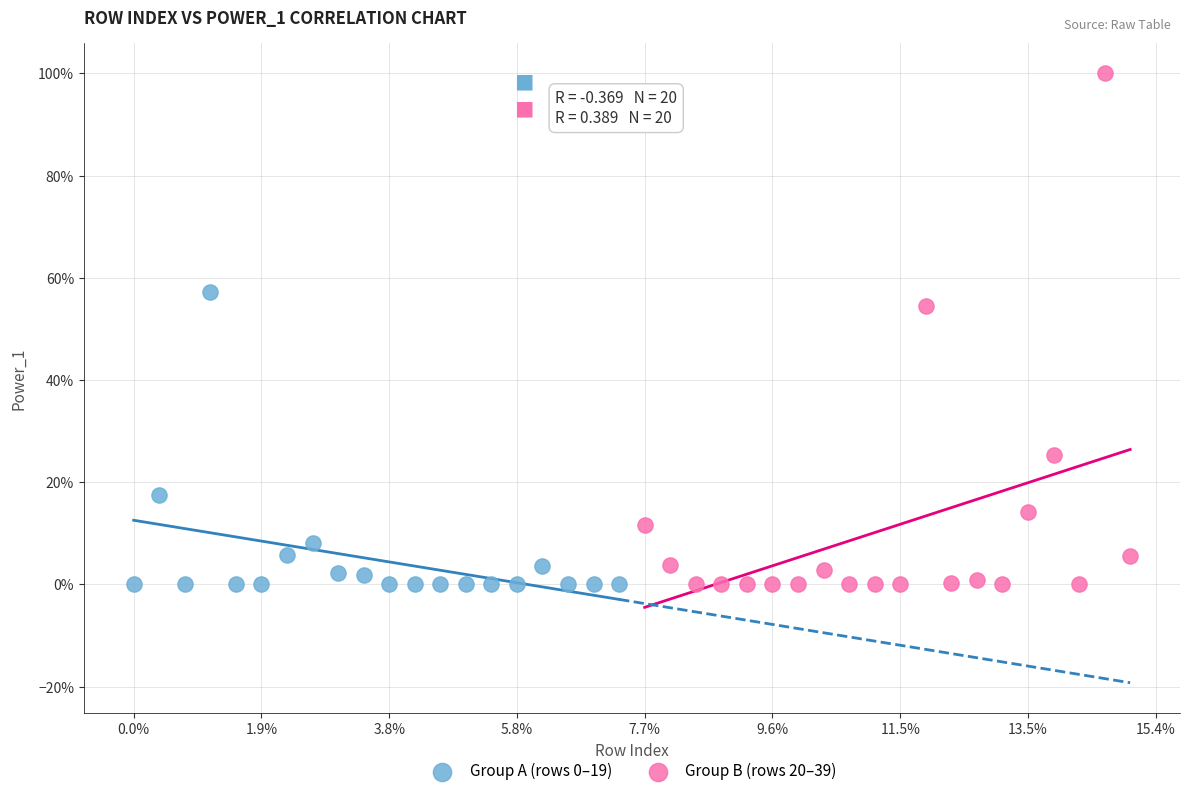

Which series has the largest Y range (max minus min)?

Group B (rows 20–39)